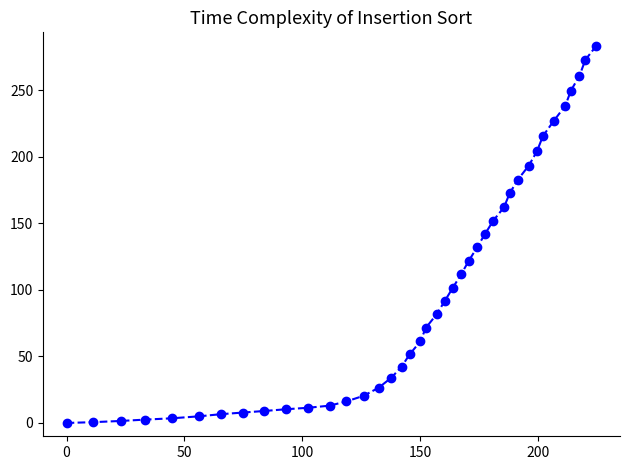

What is the maximum value shown in the chart?

283.3